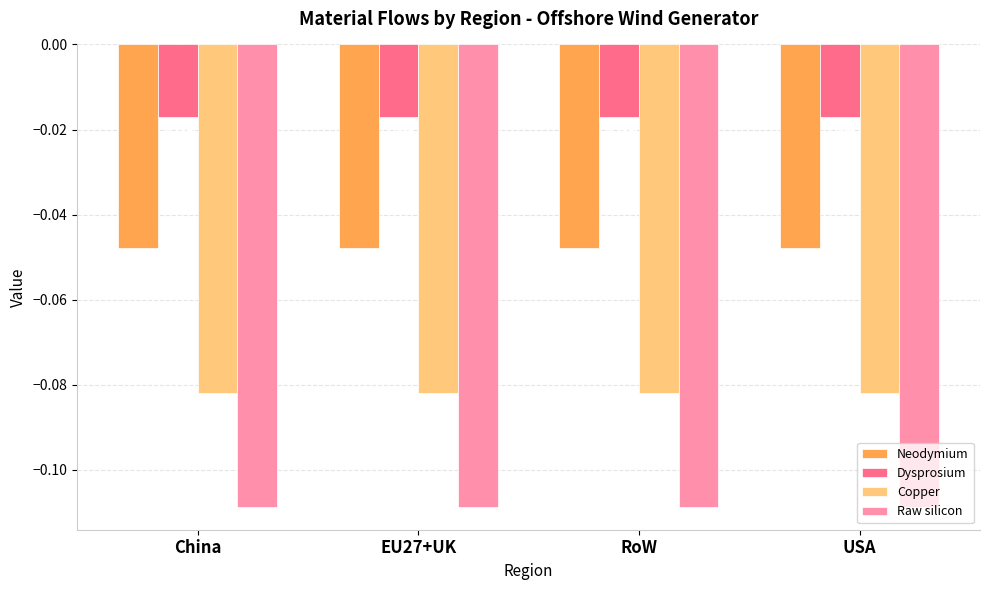

What are all the series names shown in the legend?

Neodymium, Dysprosium, Copper, Raw silicon